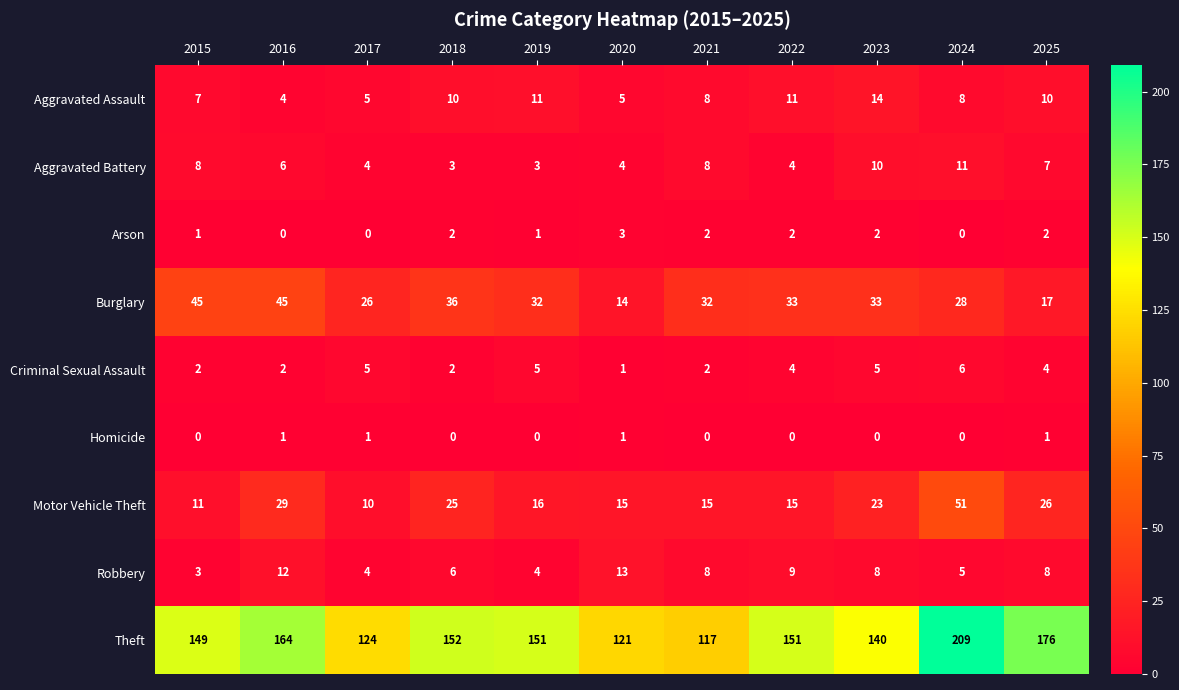

What is the maximum value shown in the chart?

209